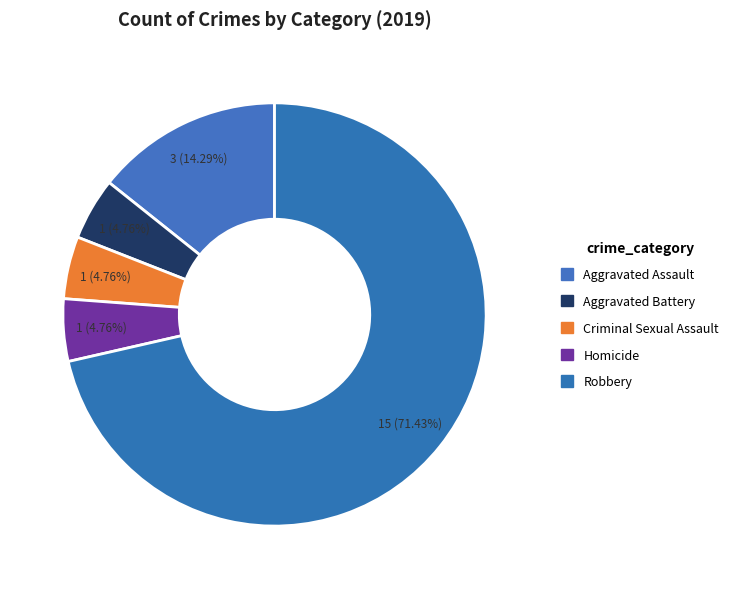

To the nearest percent, what percentage of the pie is Aggravated Assault?

14%